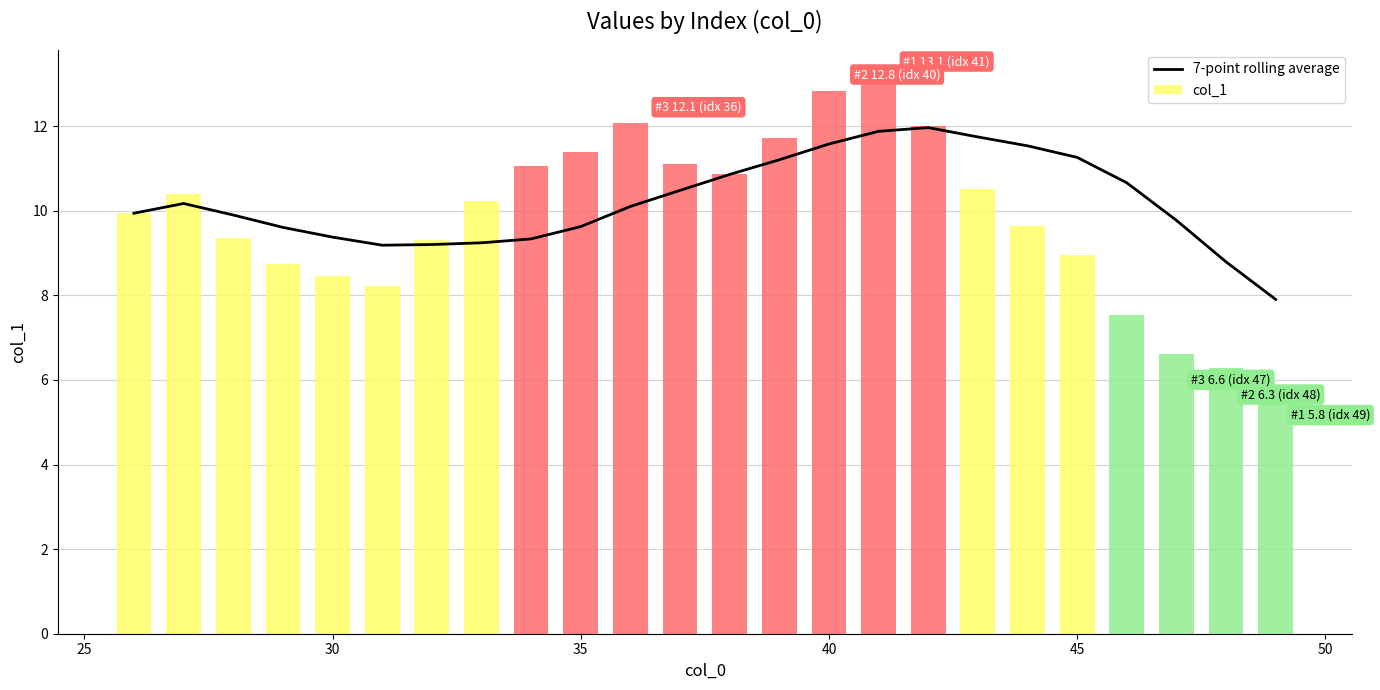

What is the minimum value for 7-point rolling average?

7.9